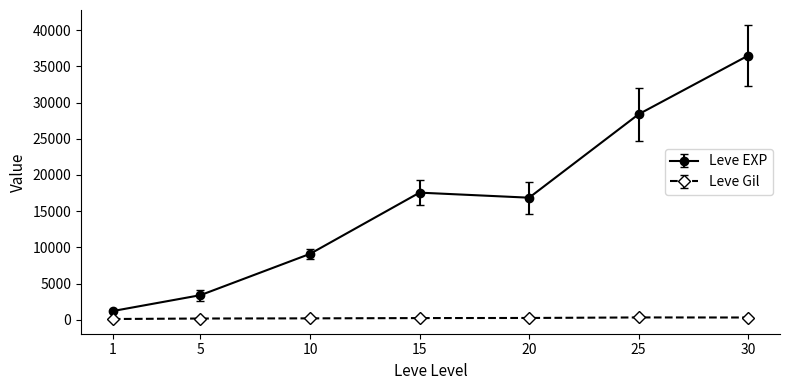

How many values in the Leve EXP series are below 16865?

3